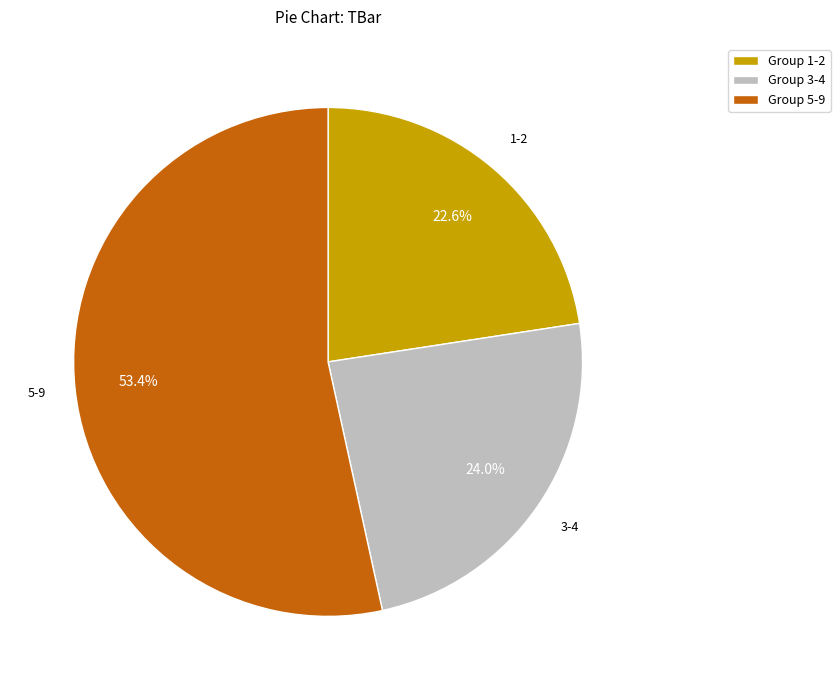

Which category has the smallest portion of the pie?

Group 1-2